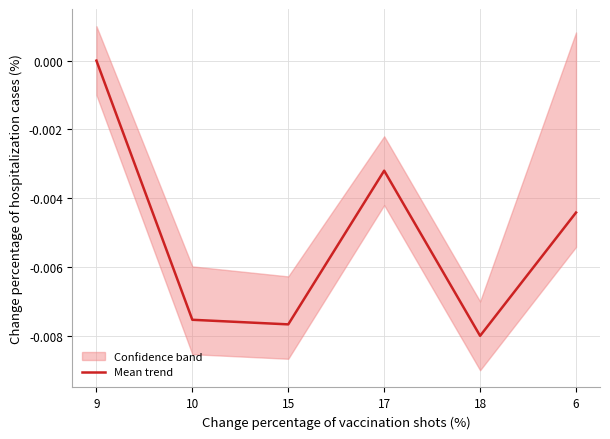

How many negative values are there?

5